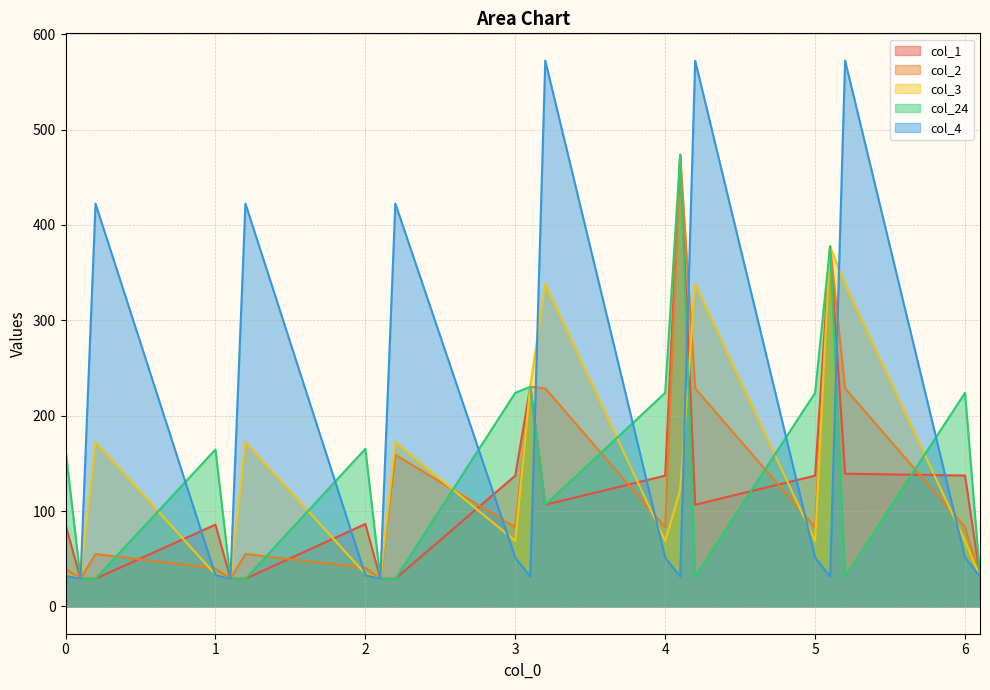

At which category does col_4 reach its first local valley?

0.1